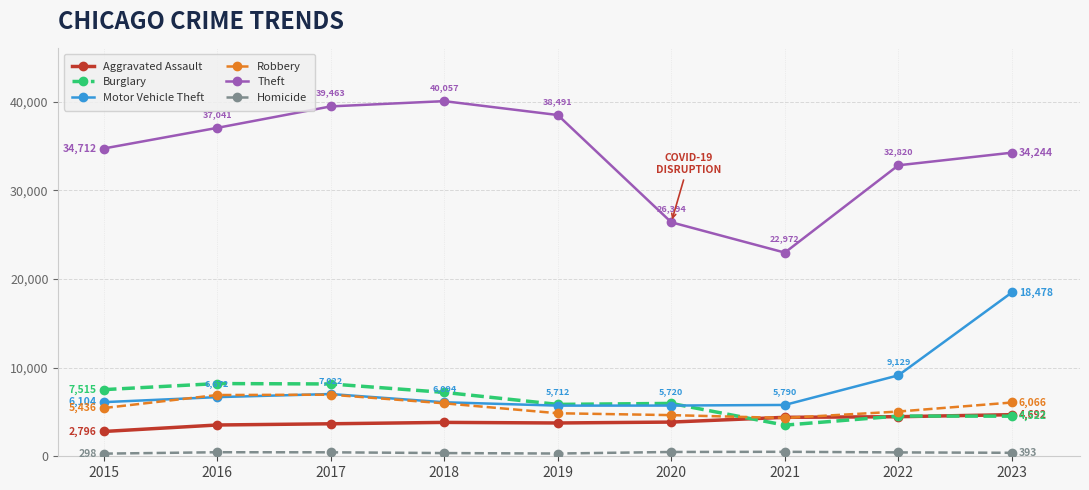

At which label is Theft closest to 31514?

2022